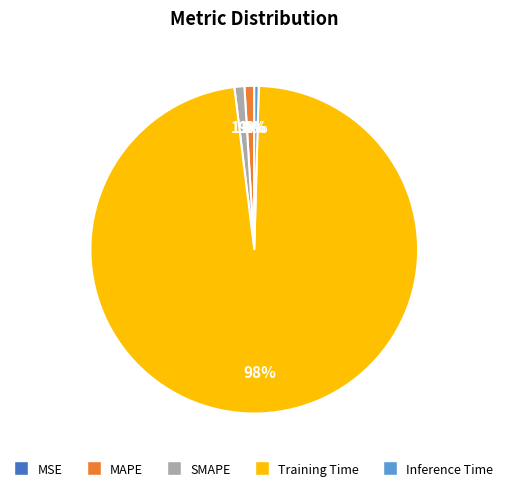

True or false: MAPE accounts for 1% of the total.

True